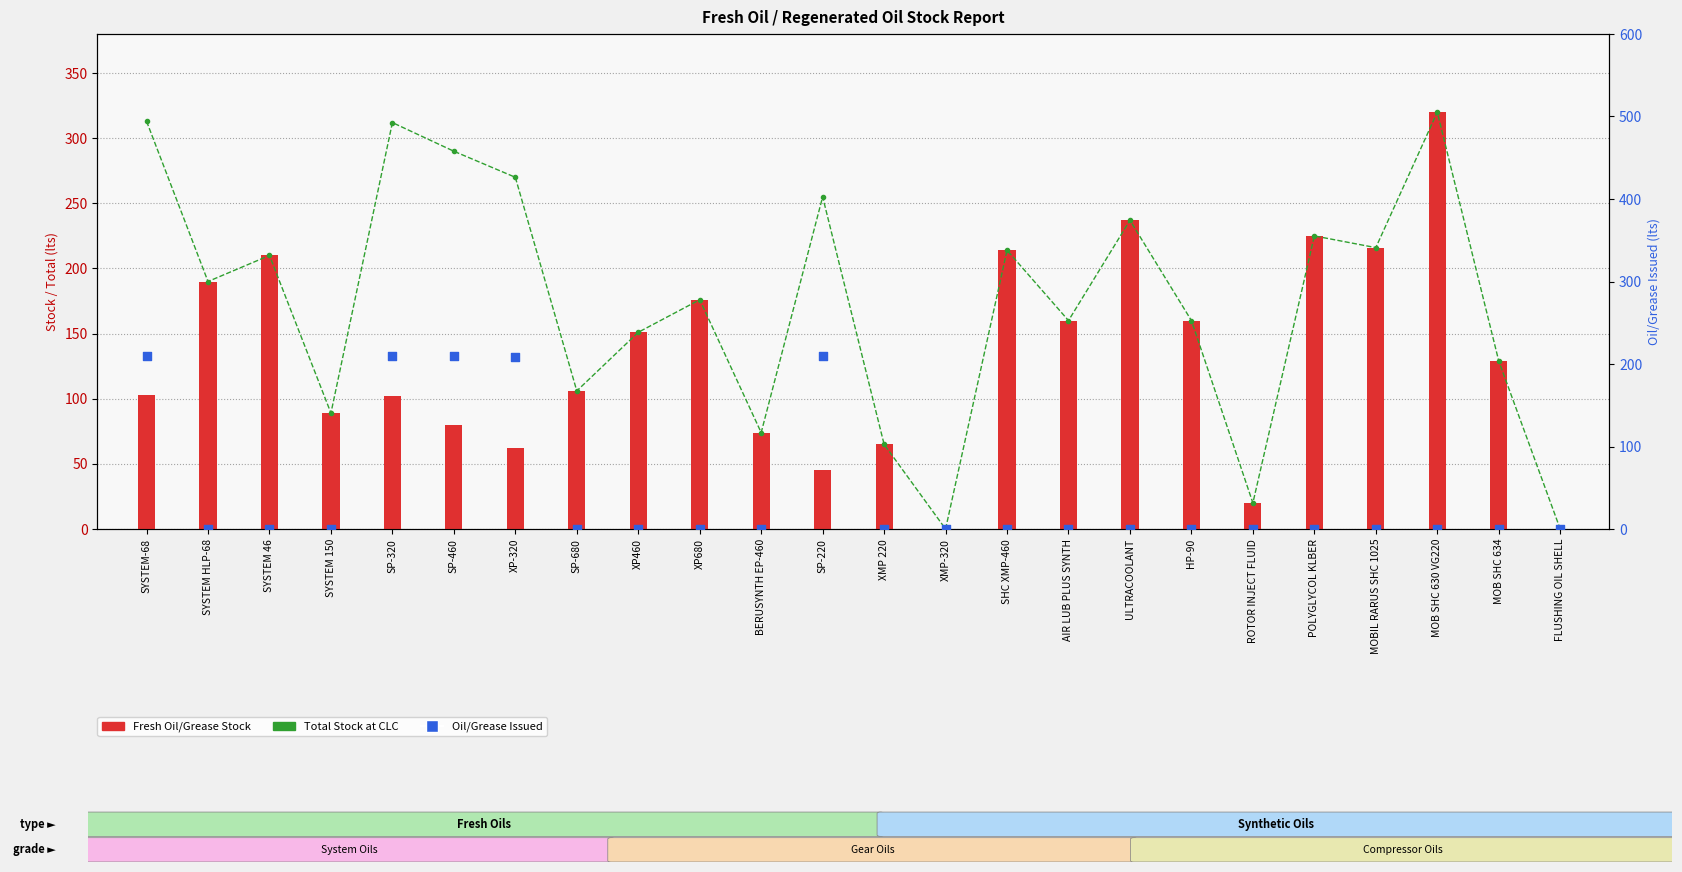

Is the value of Total Stock at CLC at MOBIL RARUS SHC 1025 greater than the value of Oil/Grease Issued at SYSTEM 46?

Yes